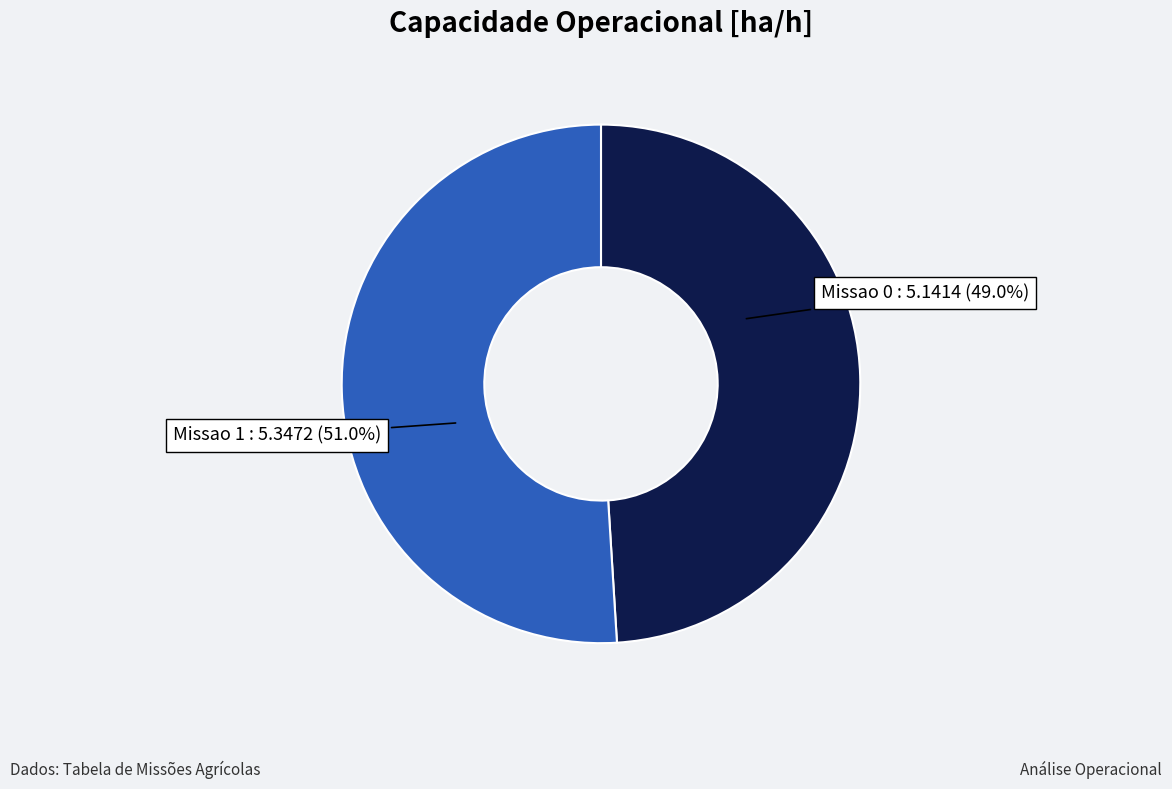

Is there a majority slice in this chart?

Yes